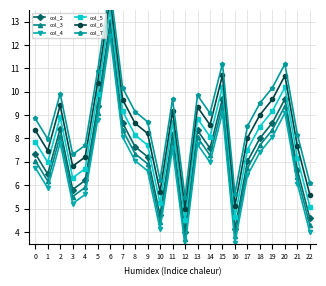

What value does the col_3 series have at 14?

7.3